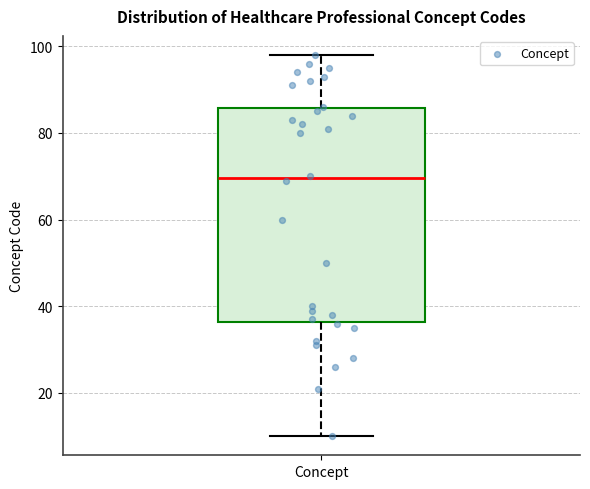

Transcribe this box plot: give where the median line is, the range the box spans, and where the two whiskers end, as read against the y-axis. The values are not printed on the chart, so give them approximately, as read against the axis.

median 70, box 36 to 86, whiskers 10 to 98